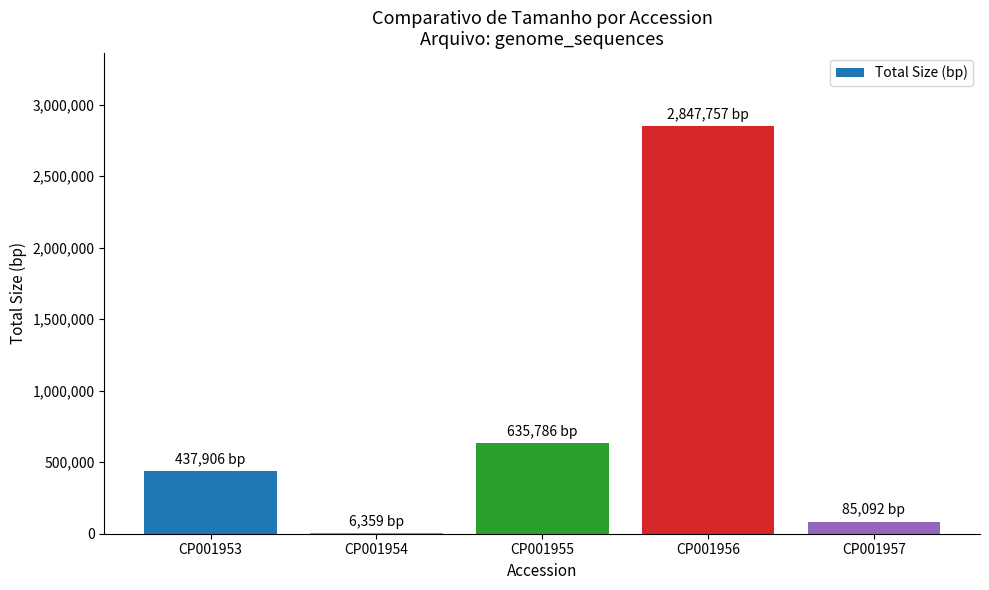

At which category does the chart reach its peak across all series?

CP001956